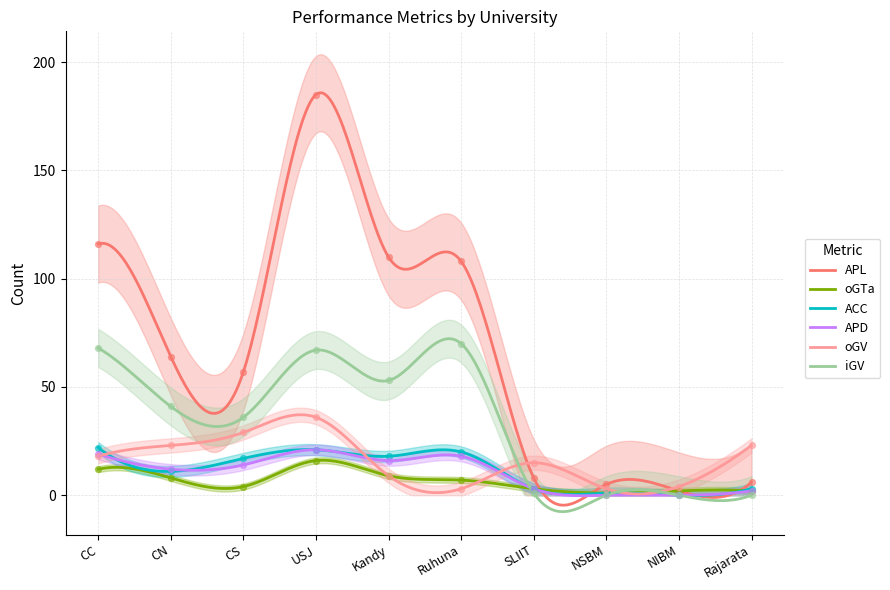

At which category is the sum across all series the highest?

USJ